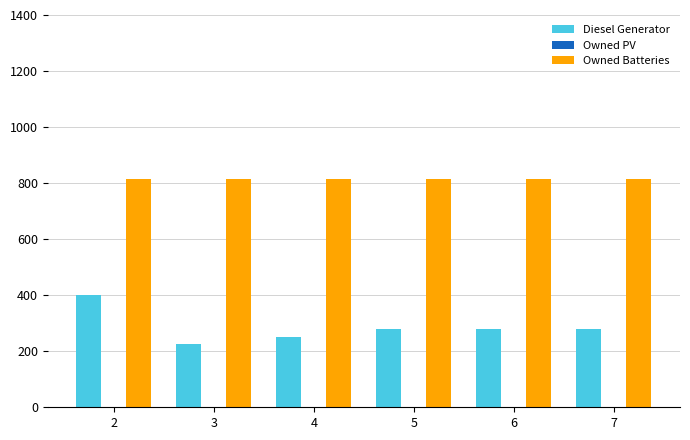

What is the approximate value of Owned Batteries at 2?

814